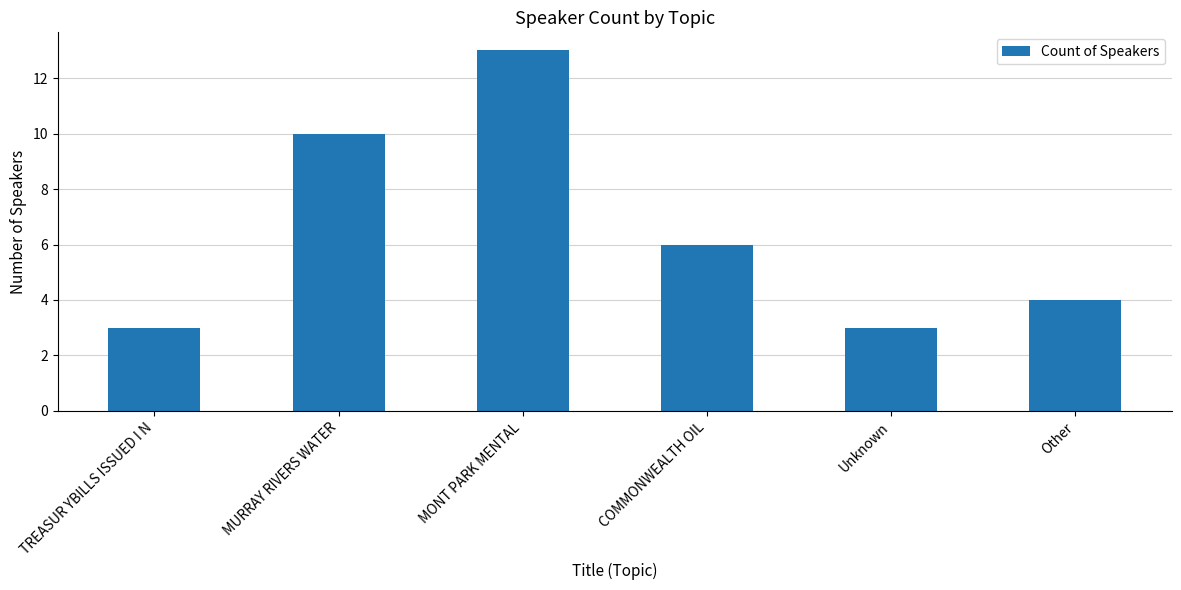

What is the change in value from MURRAY RIVERS WATER to Unknown?

-7